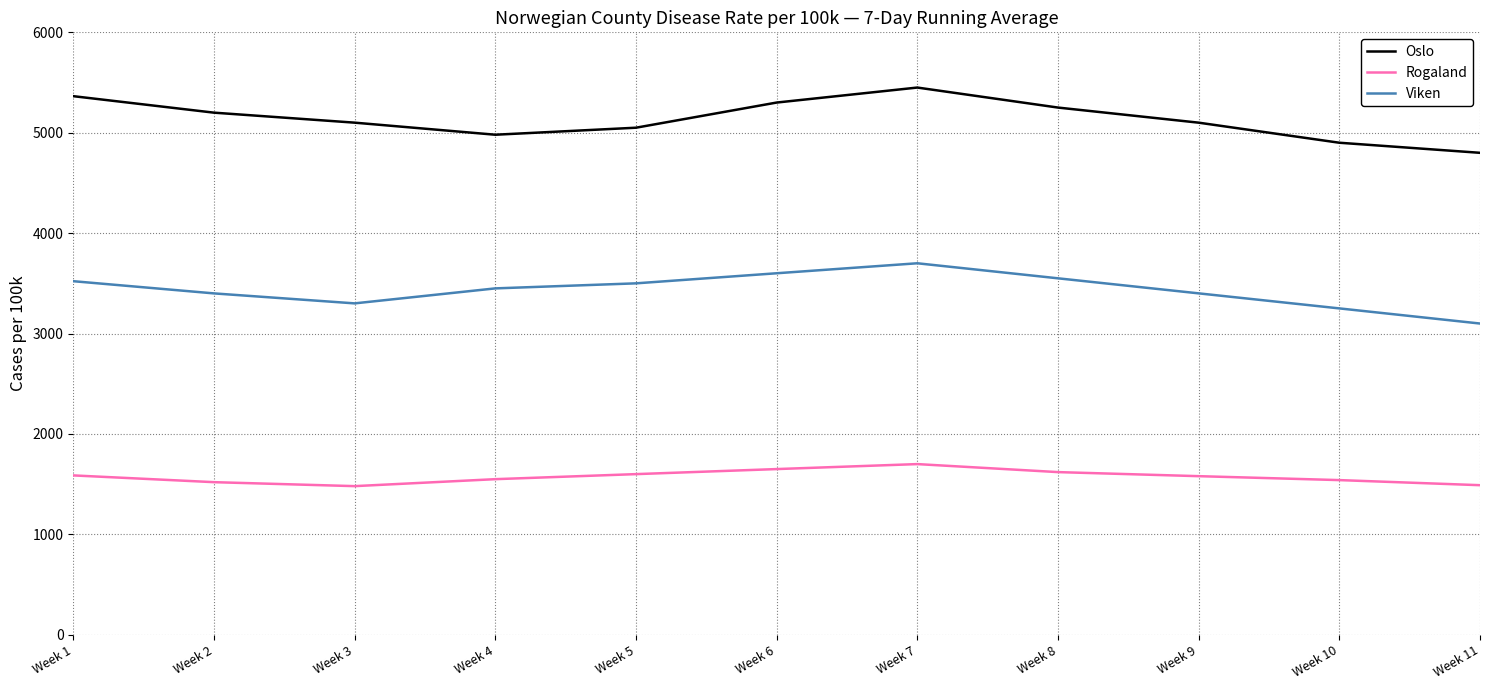

Where is the first local minimum for Viken?

Week 3